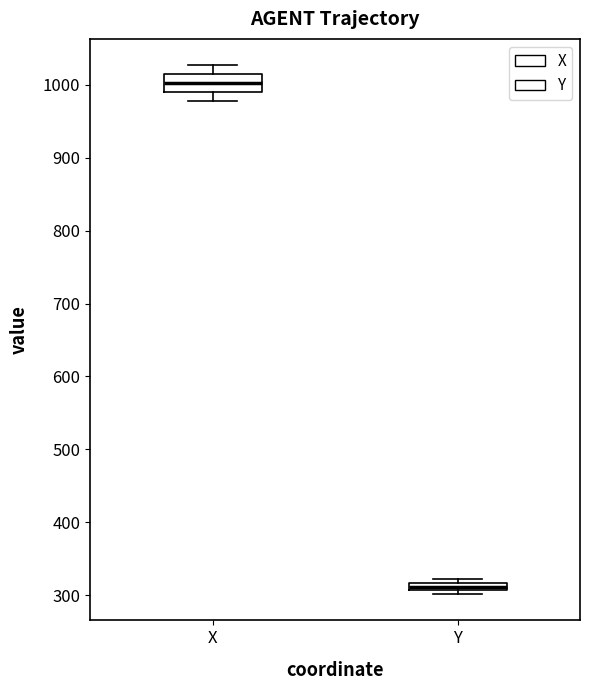

Which box's median line is the lowest?

Y